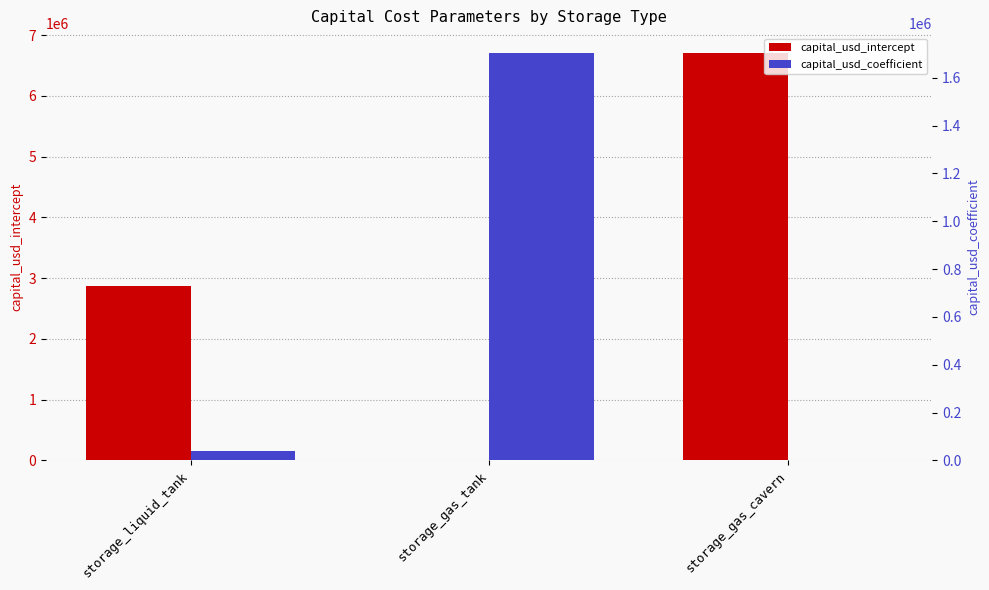

What is the label of the 2nd bar from the right?

storage_gas_tank